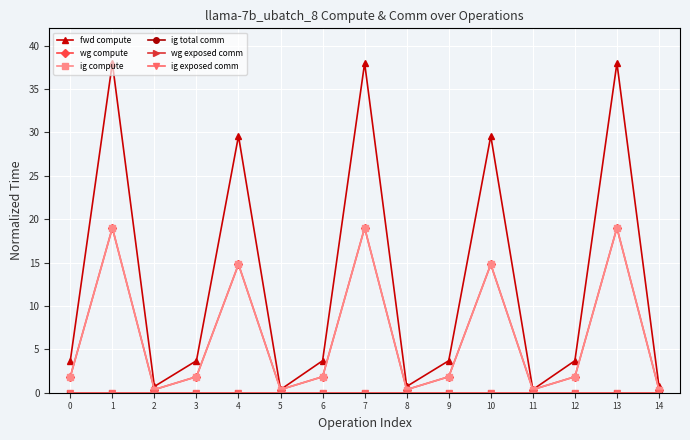

At which category is the sum across all series the highest?

1